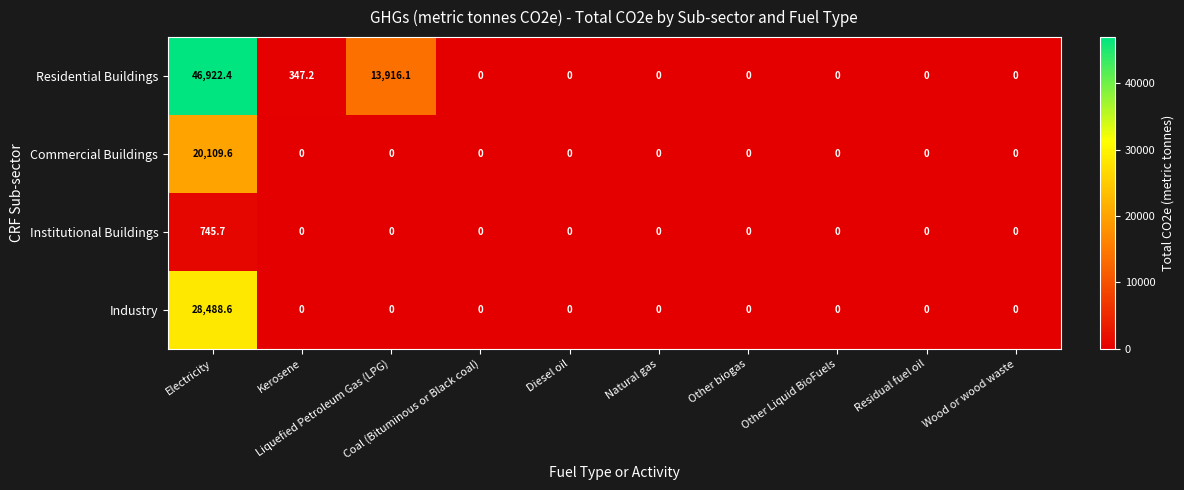

Rank the series by their maximum value, from highest to lowest.

Residential Buildings, Industry, Commercial Buildings, Institutional Buildings